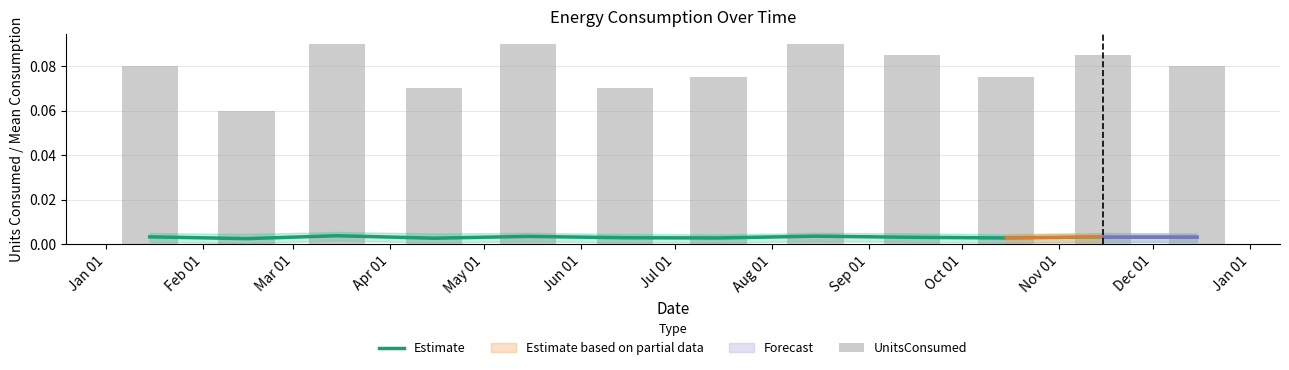

Reading left to right, what are all the values shown in this chart?

Estimate: 0.0	0.0	0.0	0.0	0.0	0.0	0.0	0.0	0.0	0.0	0.0	0.0
UnitsConsumed: 0.1	0.1	0.1	0.1	0.1	0.1	0.1	0.1	0.1	0.1	0.1	0.1